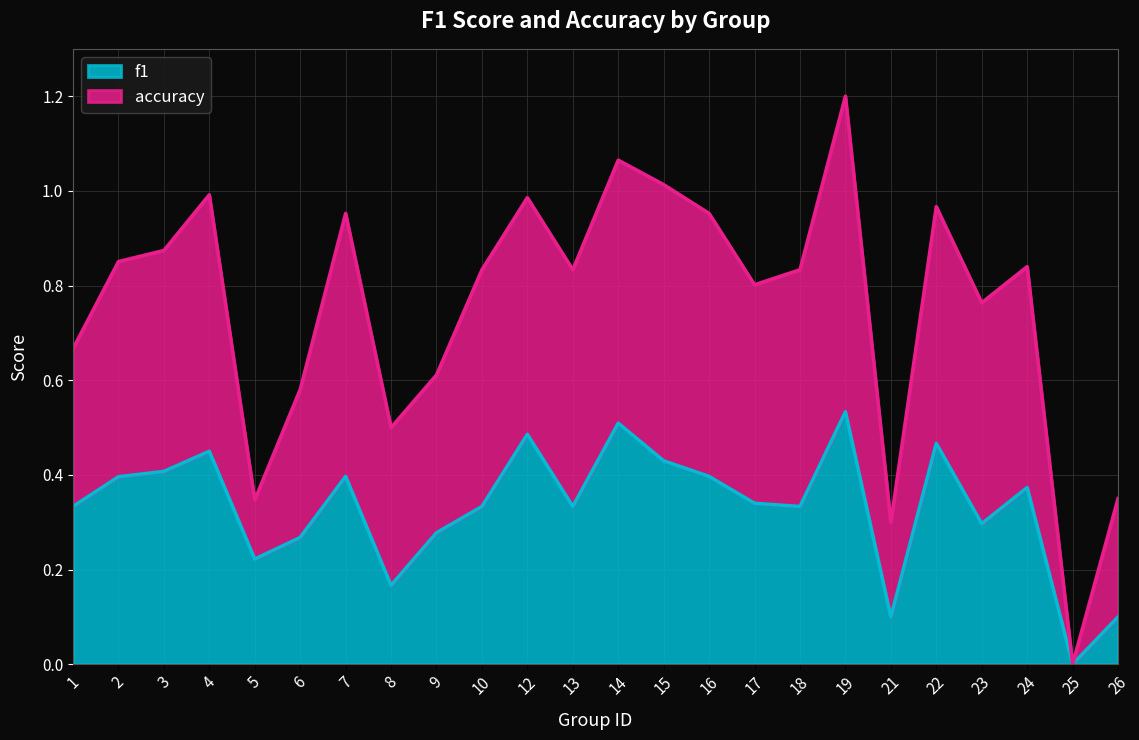

List the labels in order of value, largest first.

19, 14, 12, 22, 4, 15, 3, 7, 16, 2, 24, 17, 1, 10, 13, 18, 23, 9, 6, 5, 8, 21, 26, 25